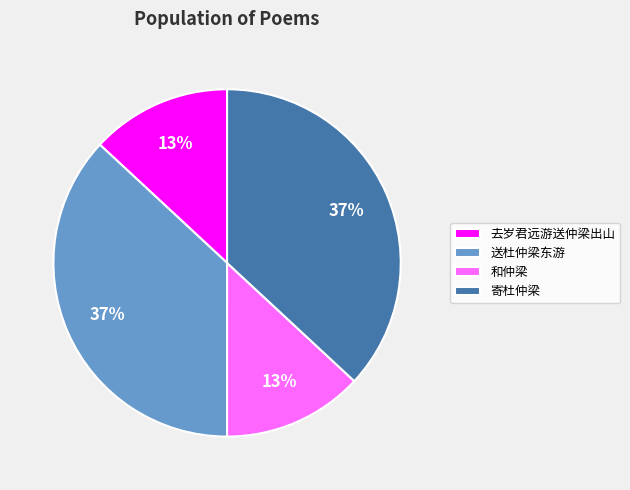

Does 和仲梁 account for over 50% of the chart?

No